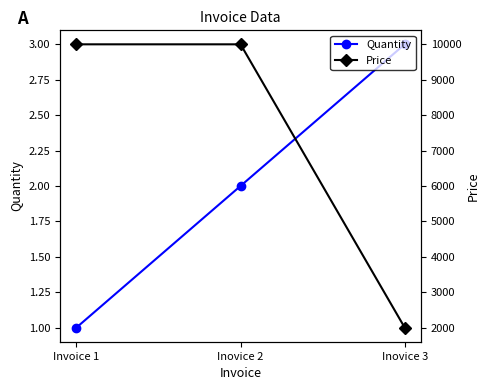

What is the label of the 3rd point from the right?

Invoice 1